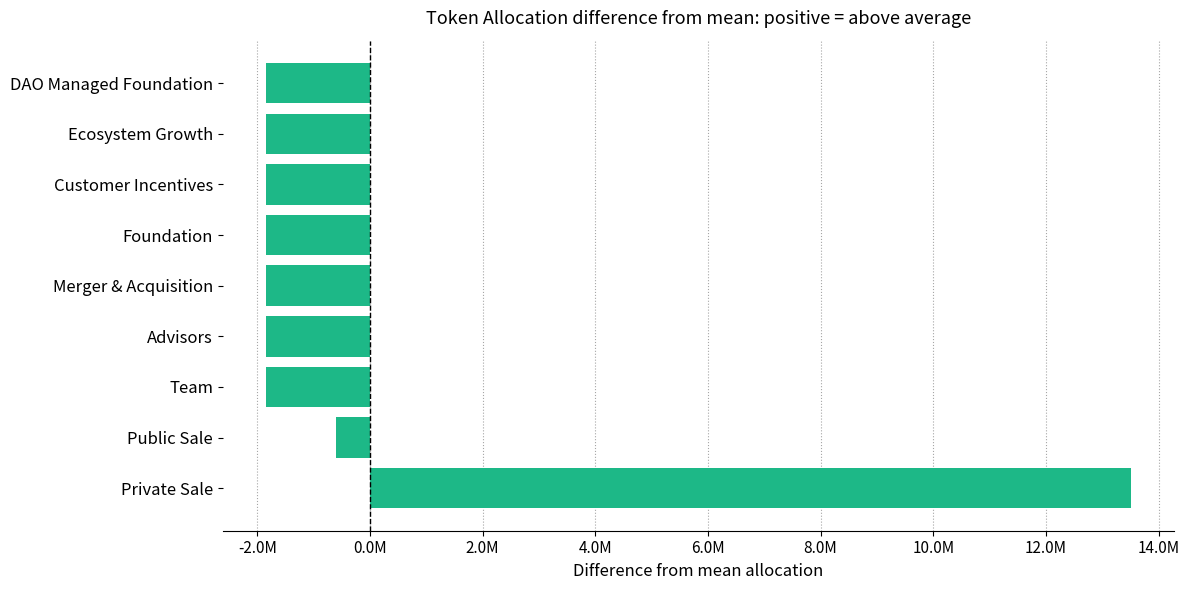

Are the bars horizontal?

Yes